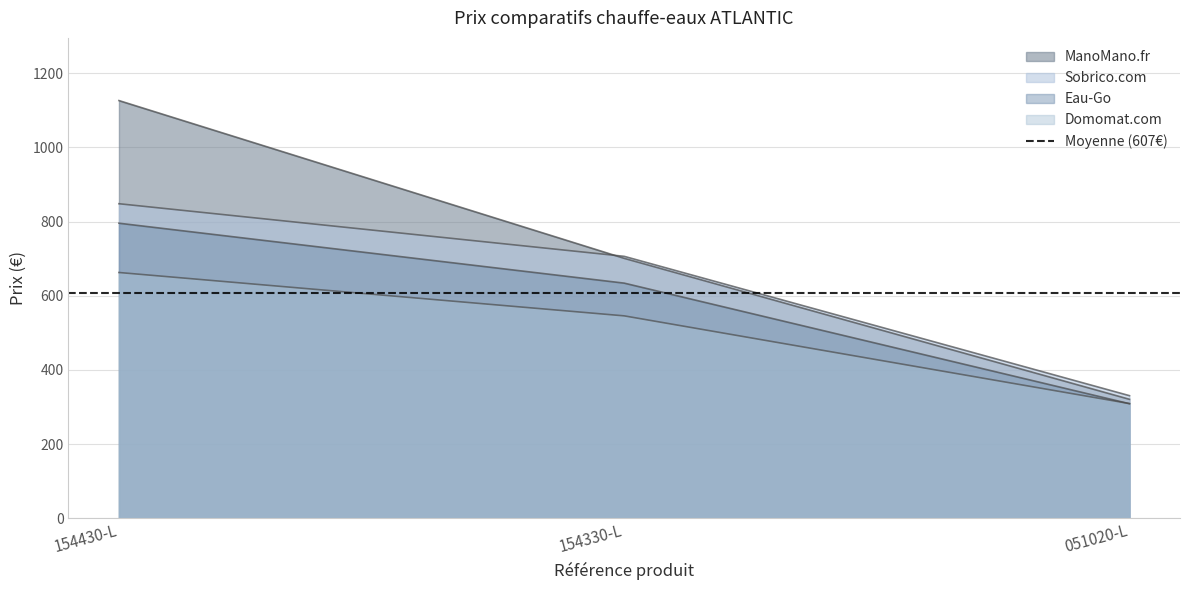

At how many categories does at least one series exceed 818?

1